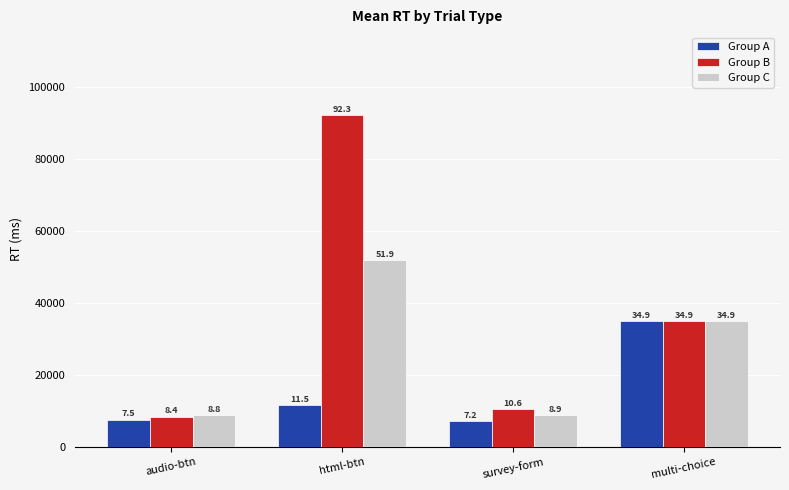

Does the chart contain stacked bars?

No